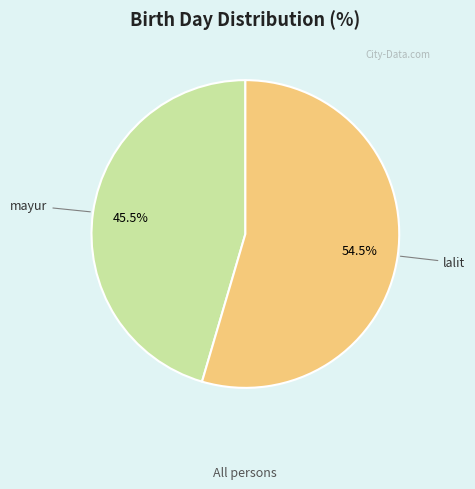

What percentage is NOT represented by mayur?

54.5%